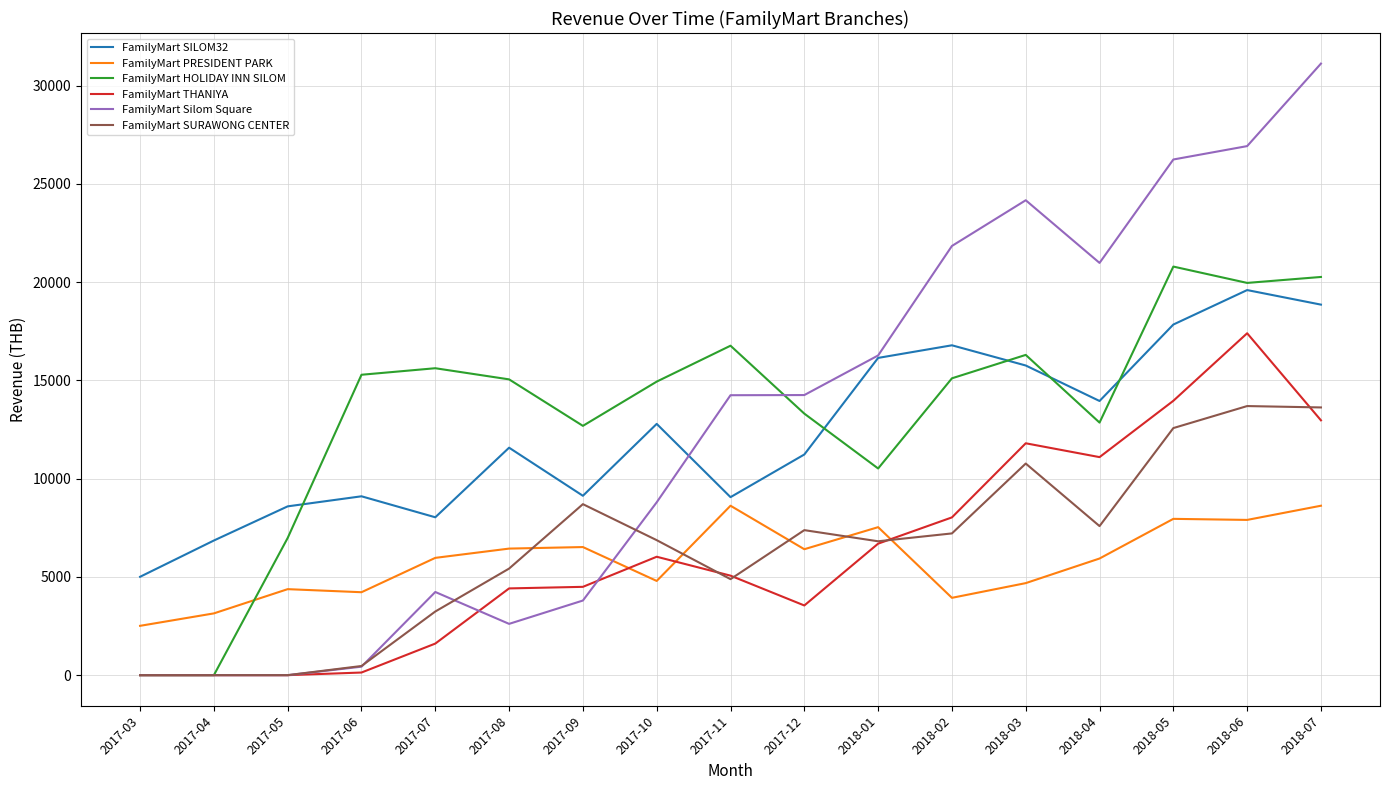

True or false: FamilyMart THANIYA and FamilyMart SILOM32 intersect in this chart.

False